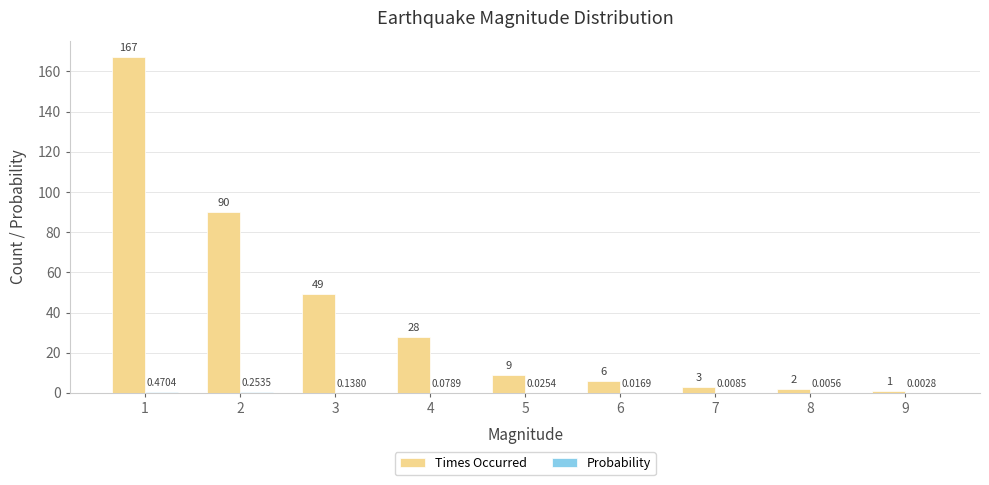

Which series changed the most between 3 and 7?

Times Occurred